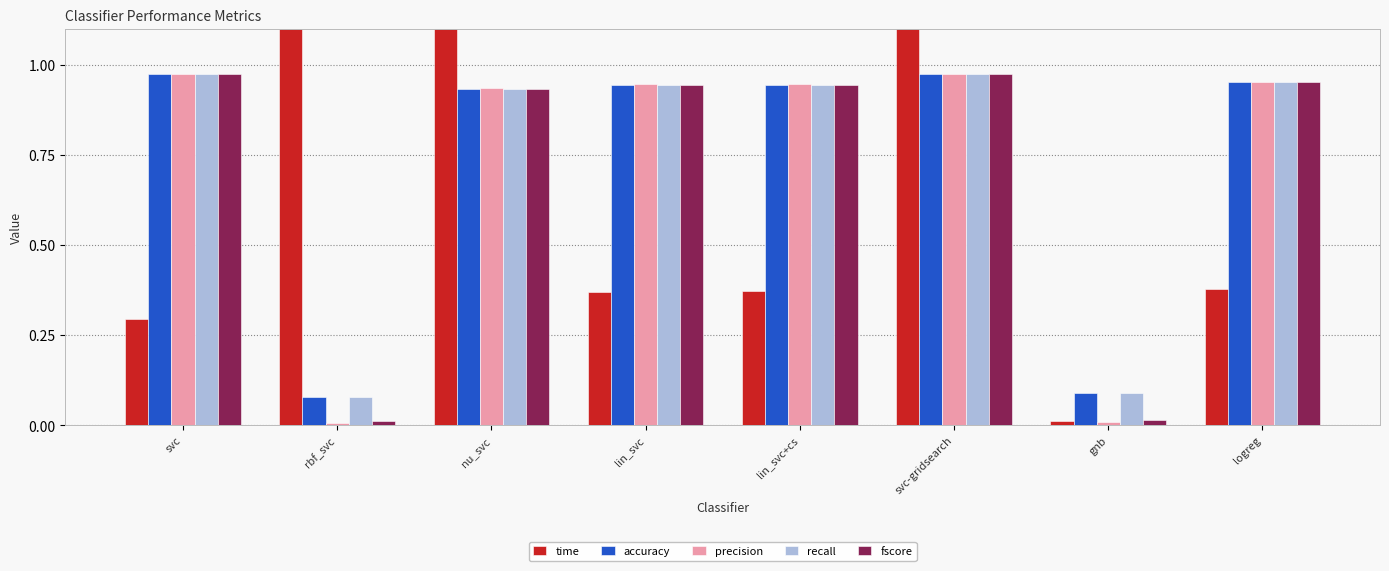

At which label does fscore reach its peak?

svc